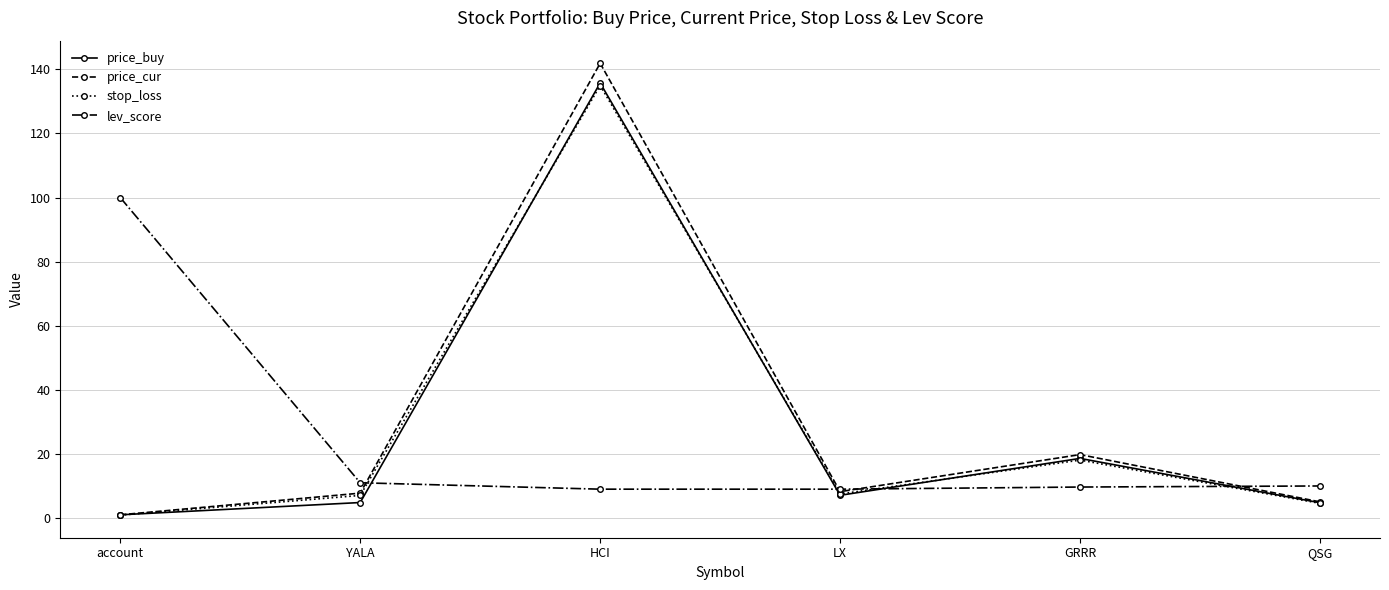

Is the value of stop_loss at YALA greater than the value of price_cur at HCI?

No